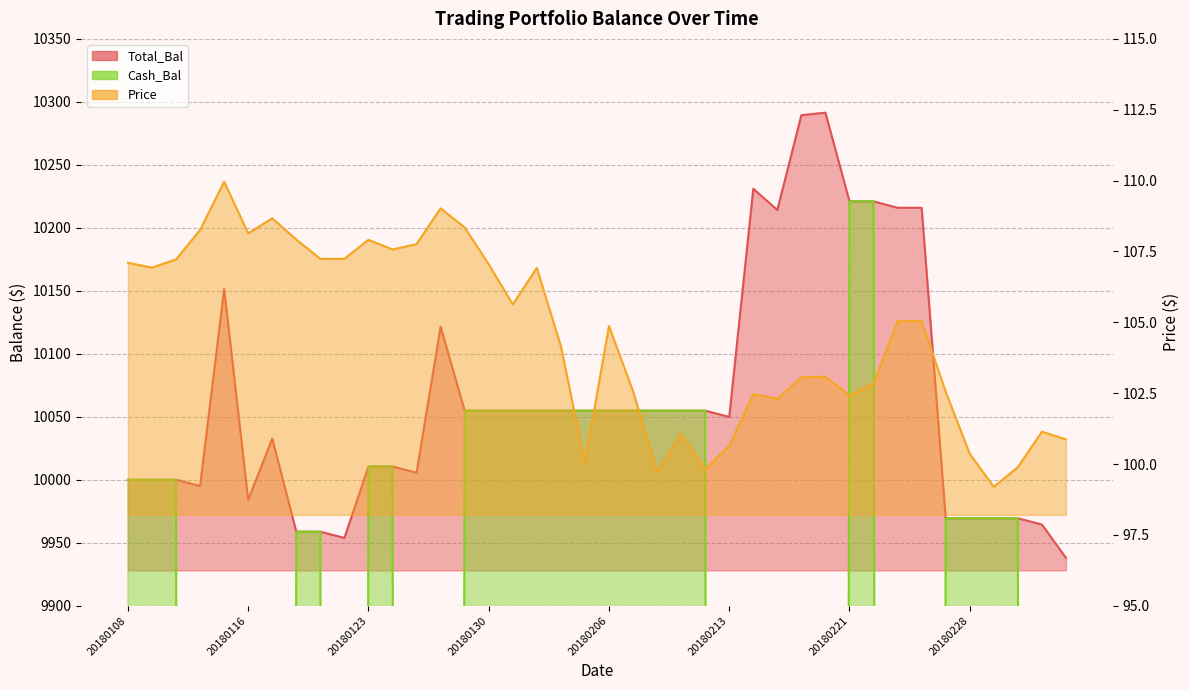

What is the average value of the Cash_Bal series?

6046.6